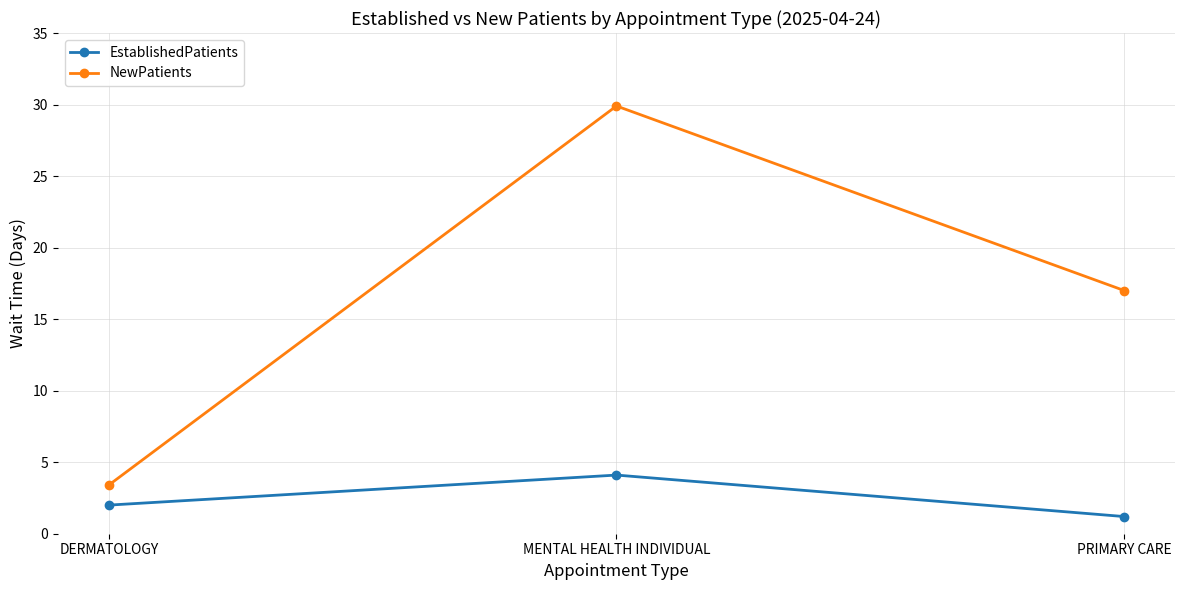

List the series in order of their overall mean, highest first.

NewPatients, EstablishedPatients